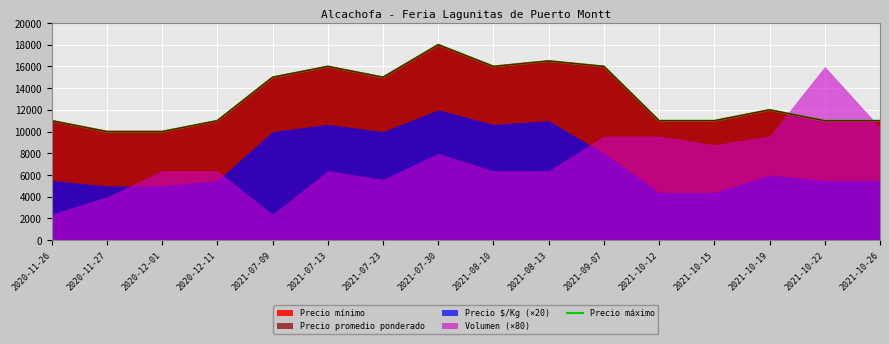

What is the change in value from 2020-12-11 to 2021-08-10?

+5000